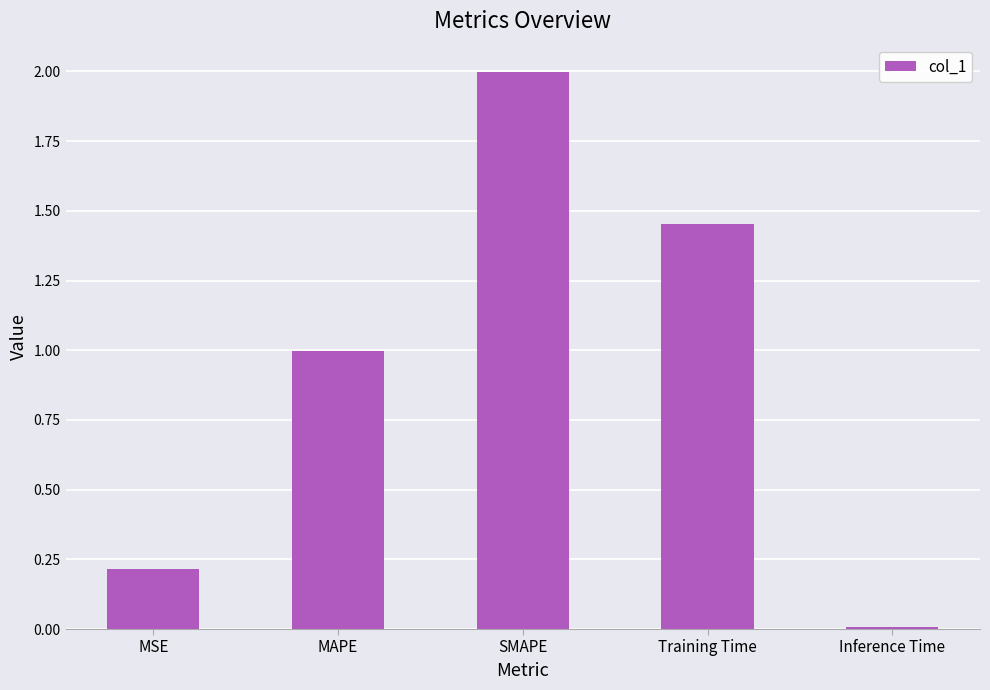

Rank the categories by value from highest to lowest.

SMAPE, Training Time, MAPE, MSE, Inference Time